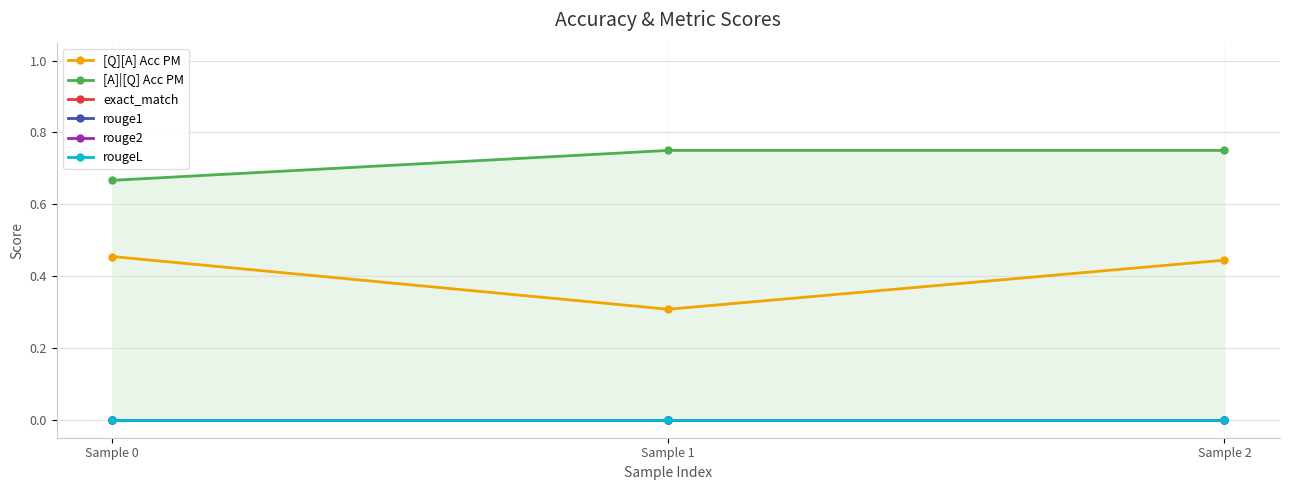

Which label corresponds to the largest value in the chart?

Sample 1